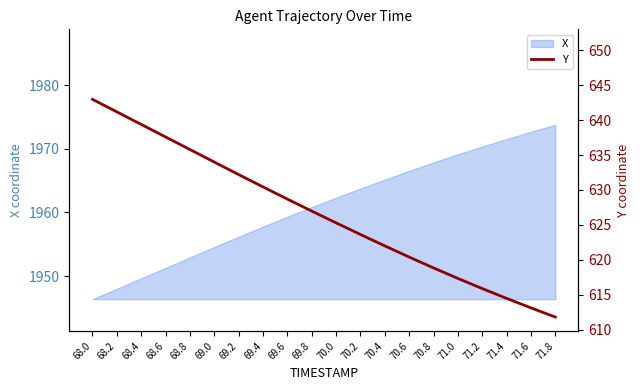

Which category has the highest value in the X series?

71.8